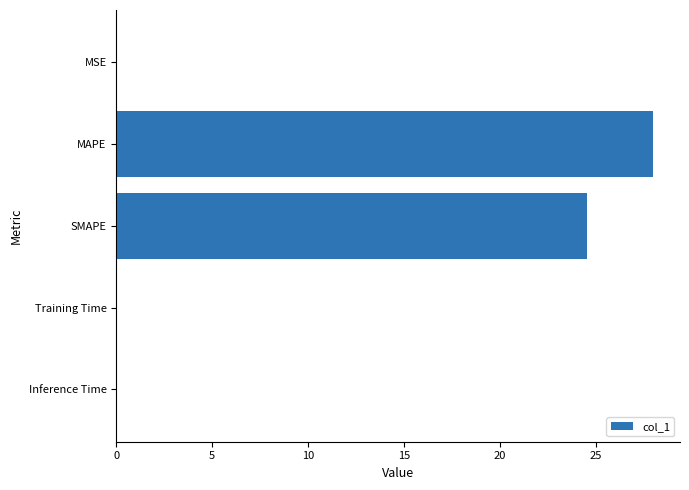

Between SMAPE and MAPE, which is larger?

MAPE